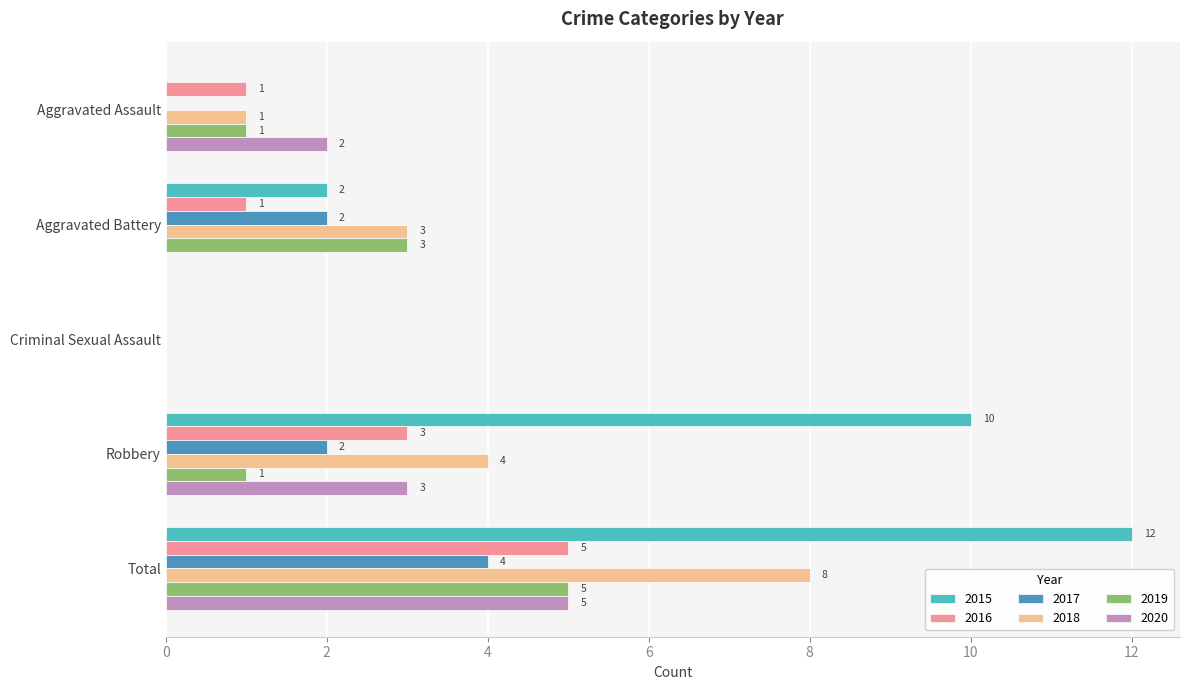

The value of 2019 at Robbery is 1. True or false?

True